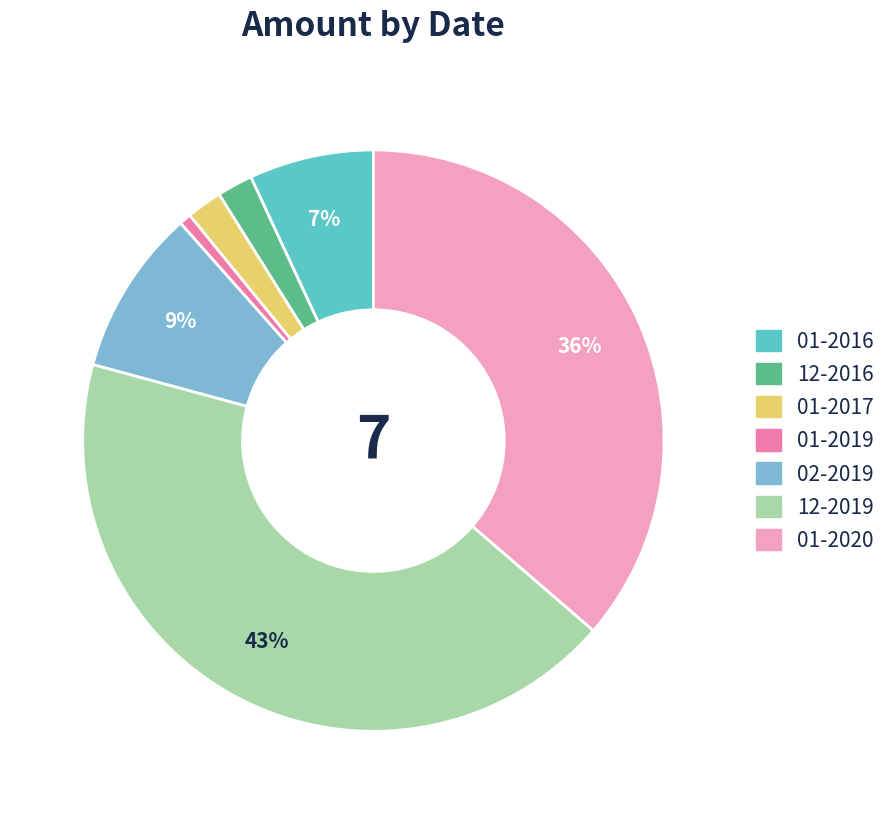

To the nearest percent, what is the combined percentage of 01-2019 and 12-2019?

44%